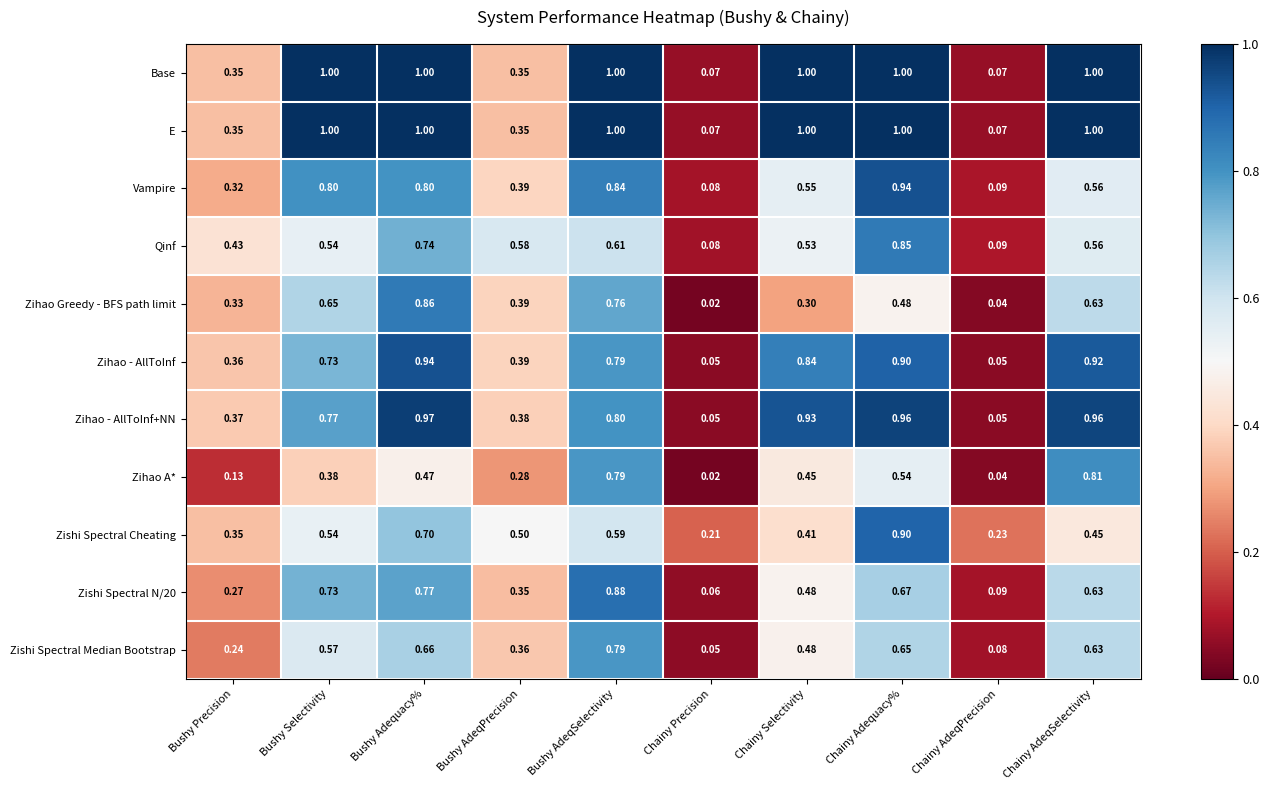

Is the value of Zihao A* at Chainy AdeqSelectivity greater than the value of Zihao - AllToInf at Bushy Selectivity?

Yes